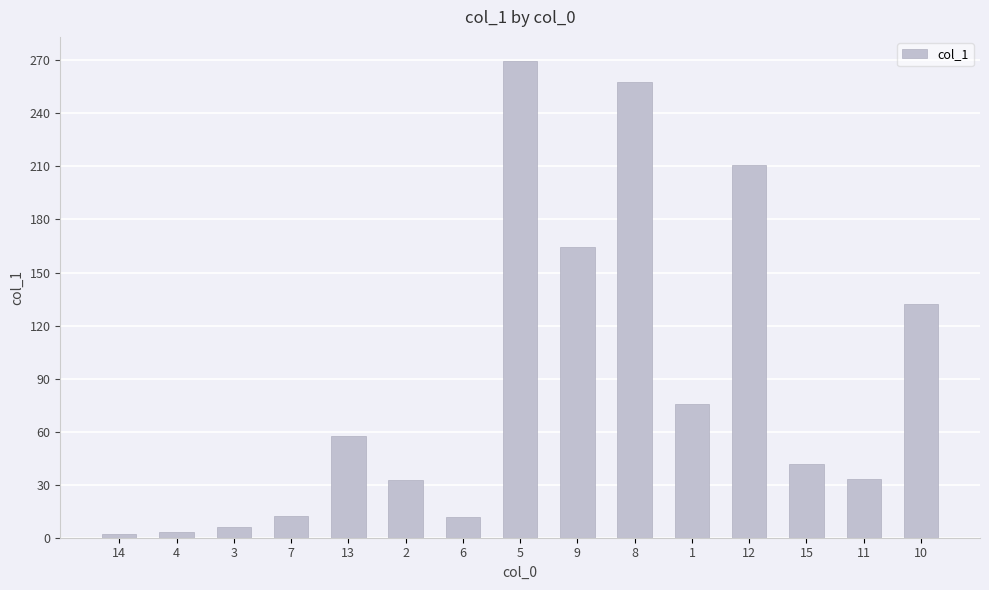

What is the greatest value displayed?

269.8